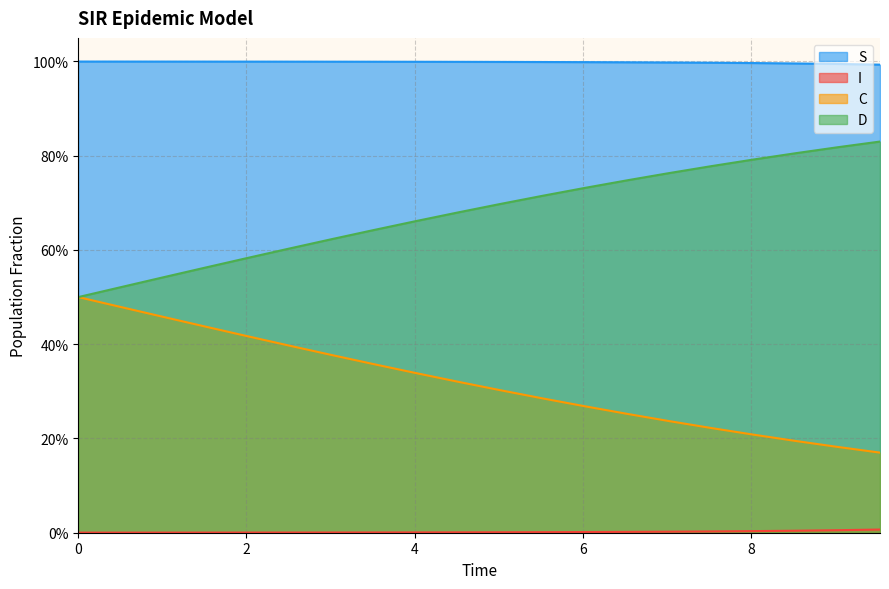

Which has a higher value, 1.5050167224080266 or 8.02675585284281?

1.5050167224080266